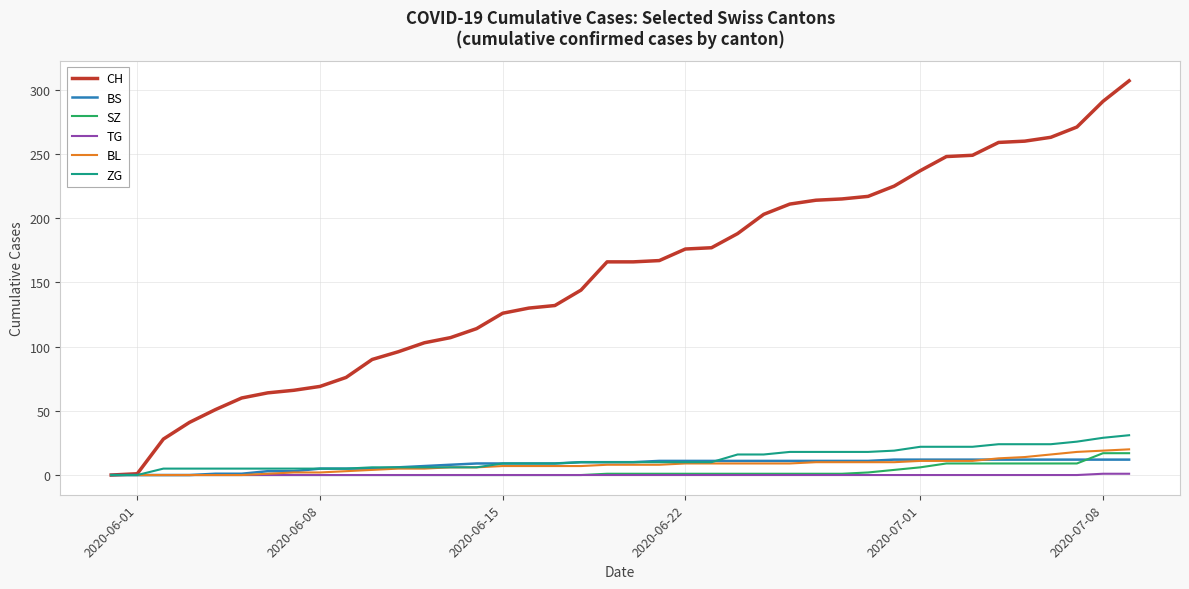

What is the greatest value displayed?

307